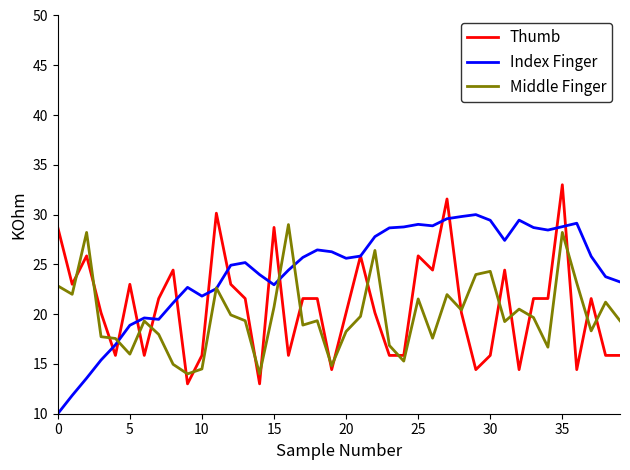

Which series has the largest total across all categories?

Index Finger